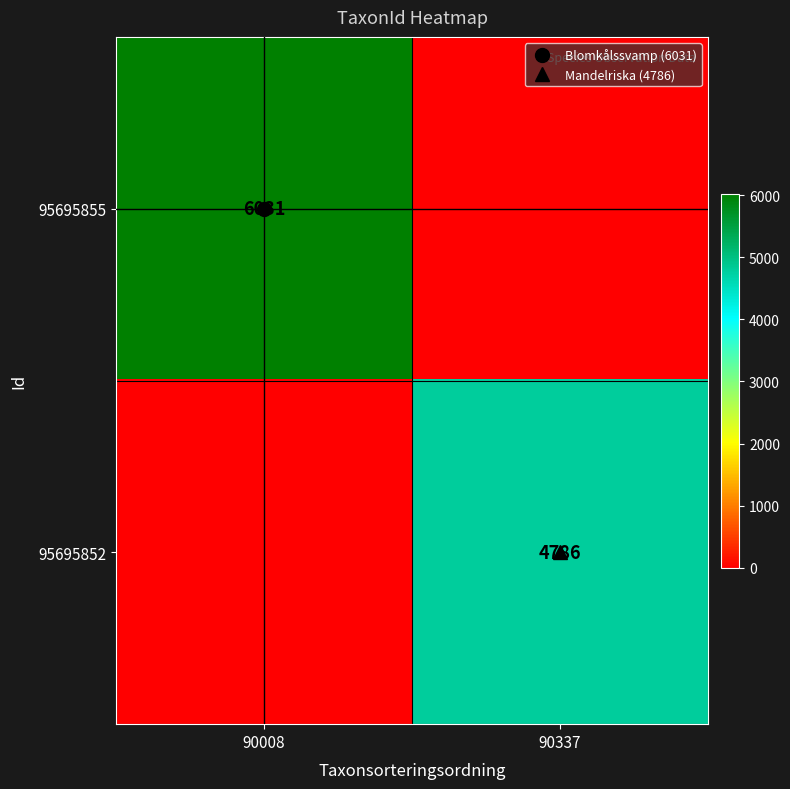

Is it true that 95695855 equals -3991 at 90337?

False